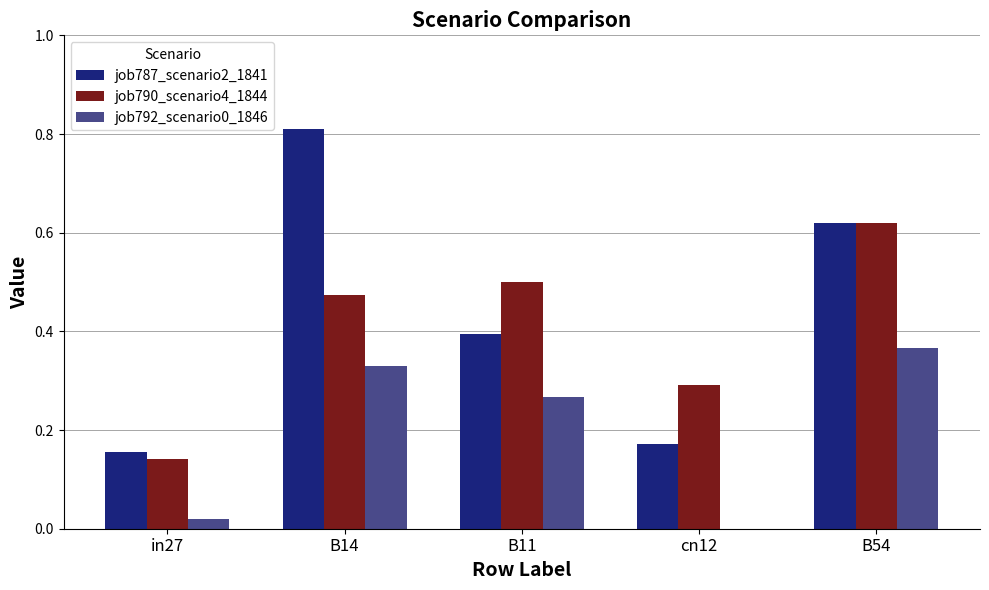

How many distinct data groups are displayed?

3